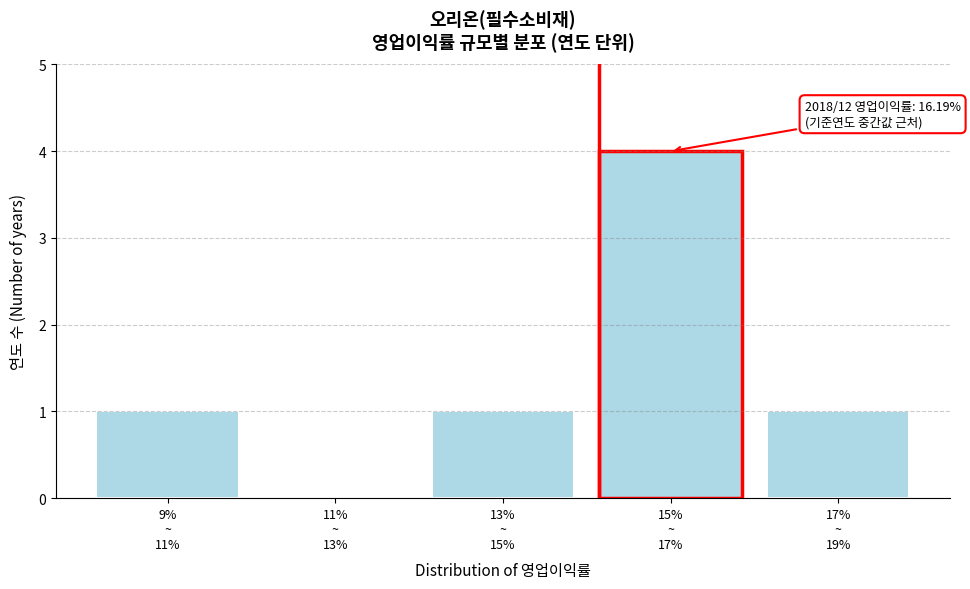

What is the sum of all values?

7